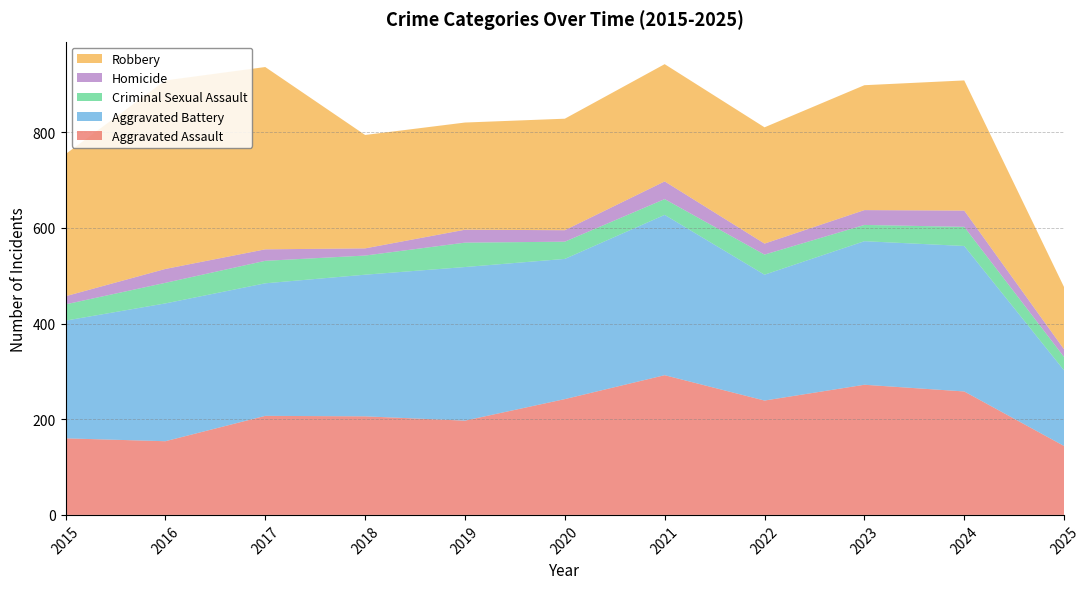

Reading left to right, list all the values displayed in this chart.

Aggravated Assault: 2015=160	2016=154	2017=207	2018=206	2019=197	2020=242	2021=292	2022=239	2023=272	2024=258	2025=144
Aggravated Battery: 2015=246	2016=288	2017=277	2018=296	2019=321	2020=293	2021=335	2022=263	2023=300	2024=304	2025=158
Criminal Sexual Assault: 2015=34	2016=43	2017=47	2018=40	2019=51	2020=36	2021=33	2022=42	2023=34	2024=40	2025=28
Homicide: 2015=17	2016=29	2017=24	2018=15	2019=27	2020=24	2021=37	2022=23	2023=31	2024=34	2025=16
Robbery: 2015=297	2016=394	2017=381	2018=237	2019=224	2020=233	2021=245	2022=243	2023=261	2024=272	2025=130